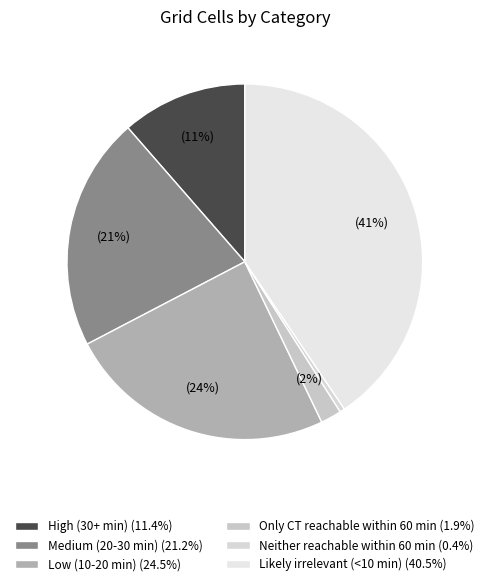

To the nearest percent, what portion does High (30+ min) represent?

11%